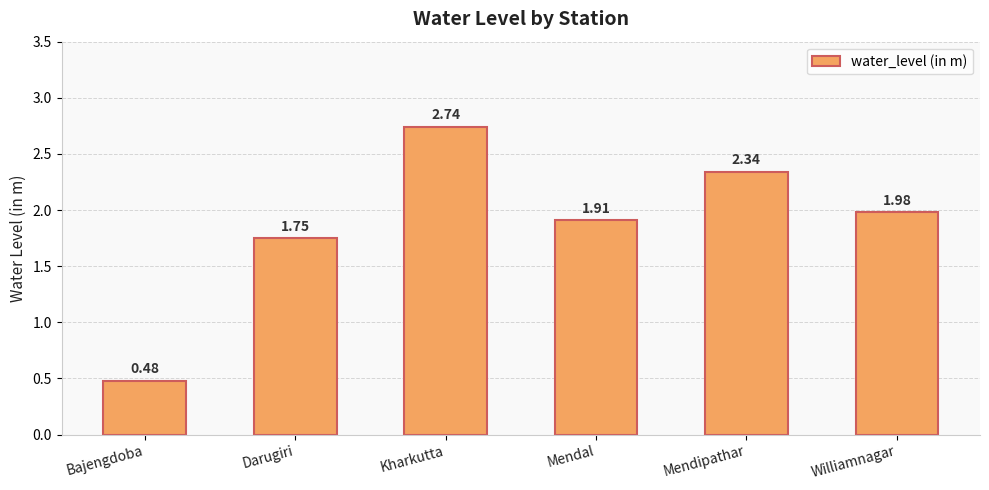

Rank the categories by value from highest to lowest.

Kharkutta, Mendipathar, Williamnagar, Mendal, Darugiri, Bajengdoba